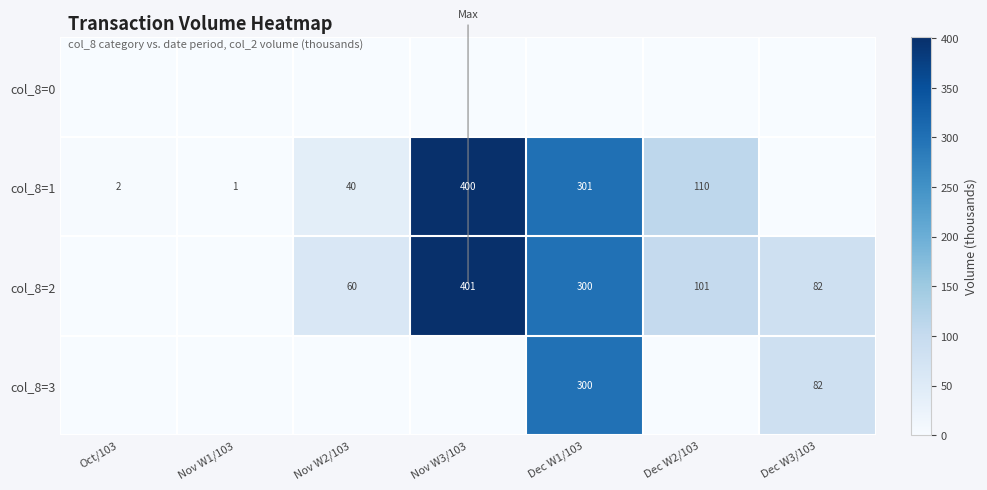

Count the number of categories in the chart.

7